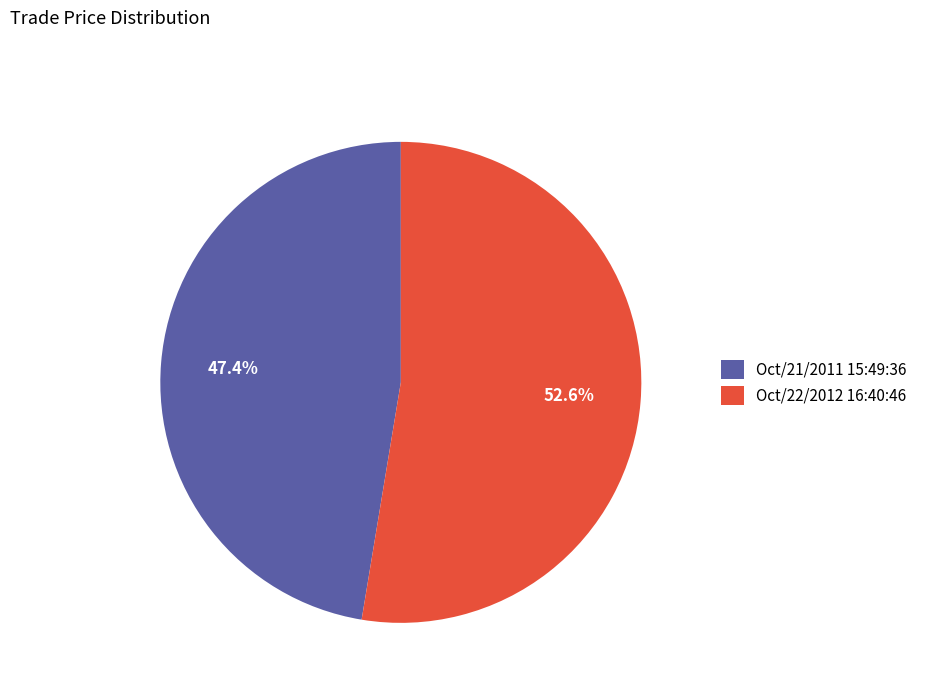

Do Oct/21/2011 15:49:36 and Oct/22/2012 16:40:46 together represent more than half of the pie?

Yes